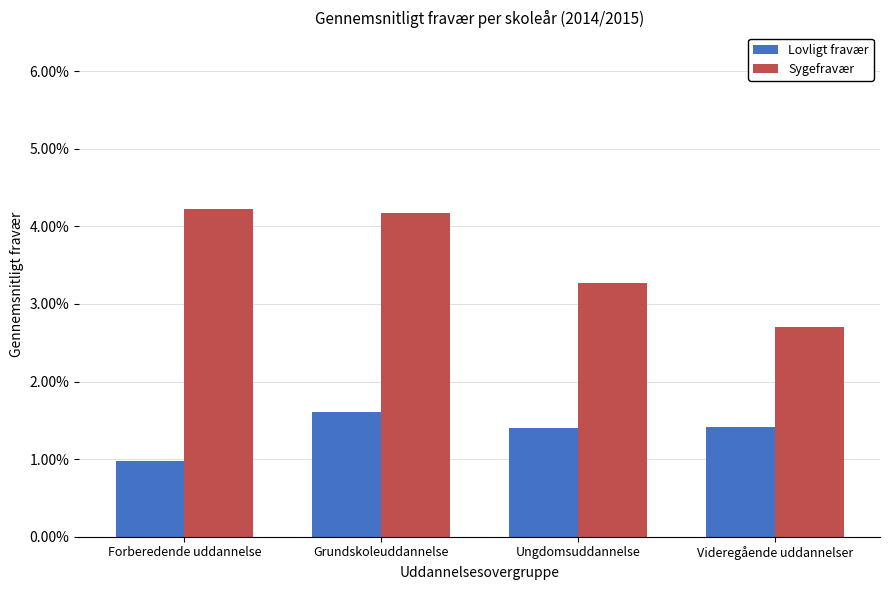

Are the bars grouped side by side (vs. stacked)?

Yes